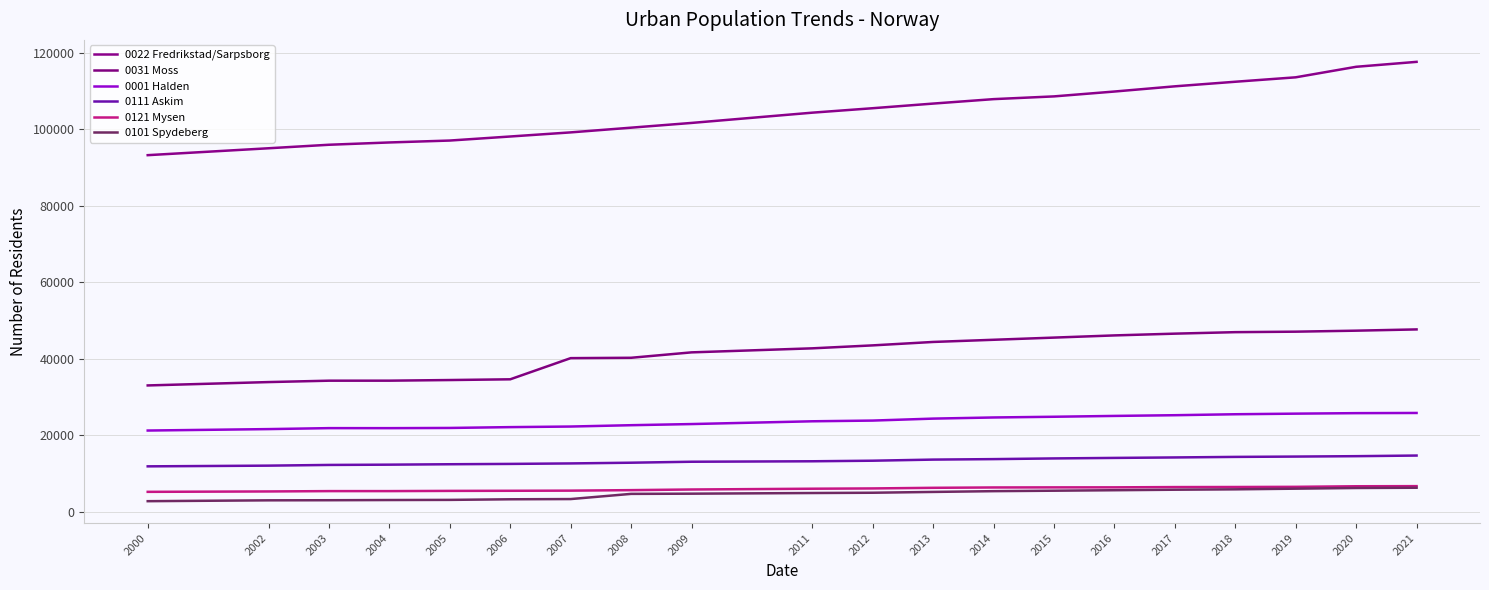

Rank the categories by 0121 Mysen value from highest to lowest.

2021, 2020, 2019, 2018, 2017, 2016, 2015, 2014, 2013, 2012, 2011, 2009, 2008, 2007, 2006, 2005, 2004, 2003, 2002, 2000